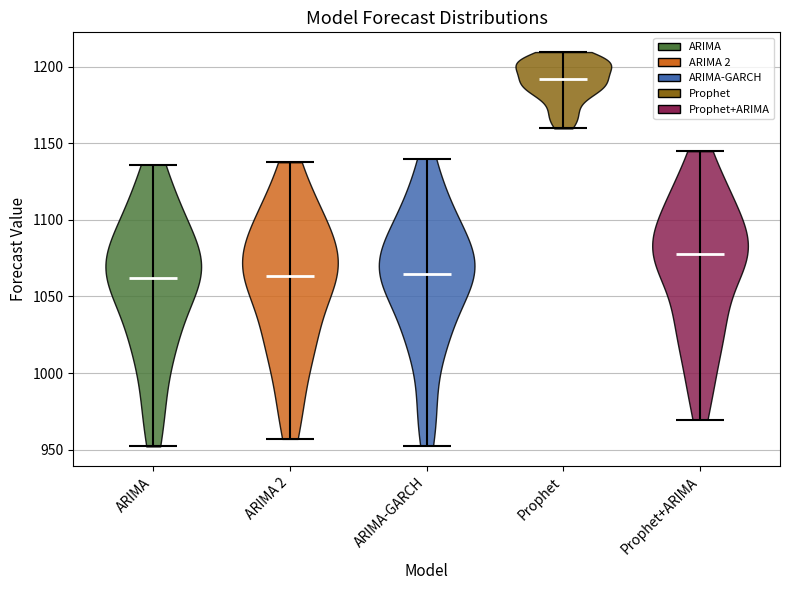

Which violin has the highest median line?

Prophet